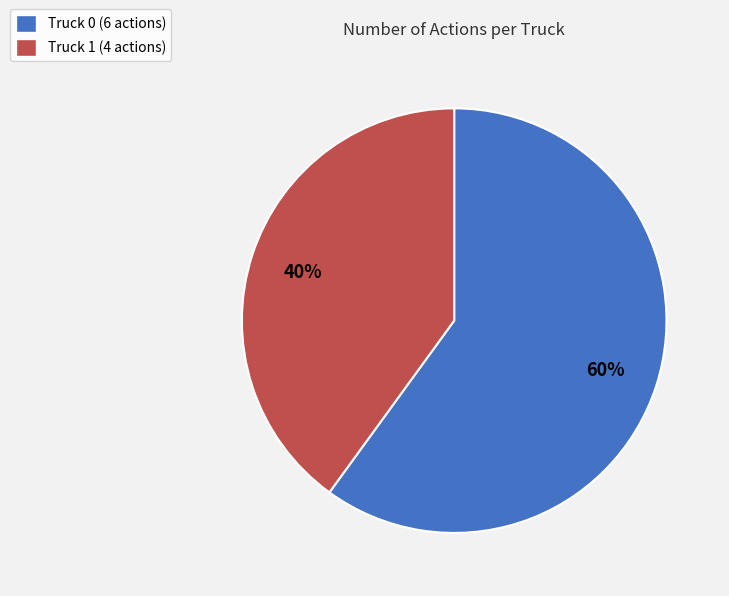

To the nearest percent, what is the combined percentage of Truck 1 and Truck 0?

100%